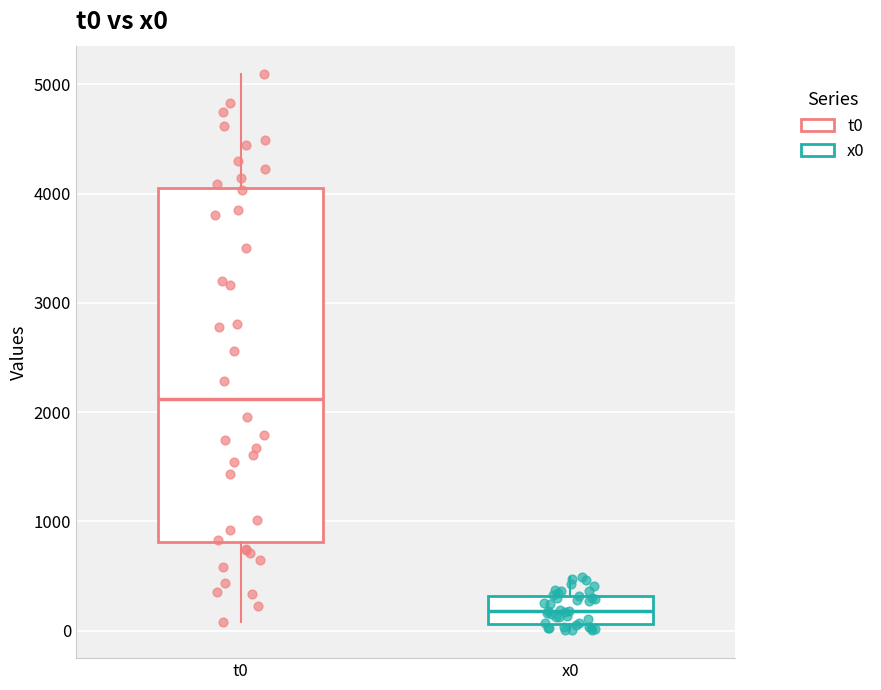

Where is the lower edge of the box for x0 on the y-axis? The values are not printed on the chart, so give them approximately, as read against the axis.

100